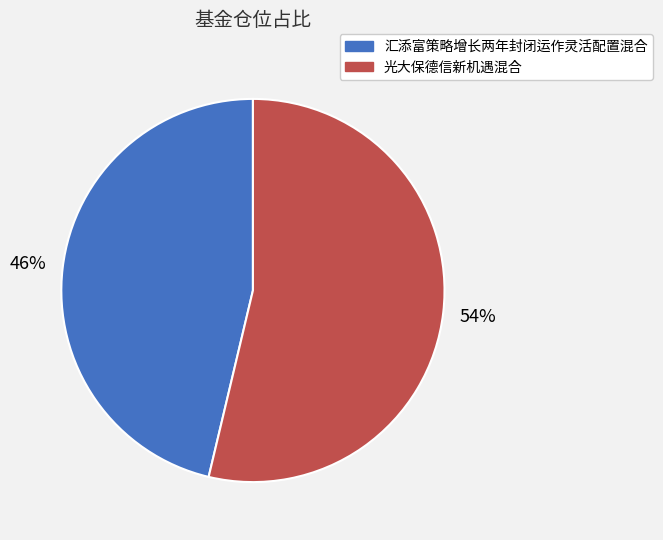

Does 汇添富策略增长两年封闭运作灵活配置混合 account for over 50% of the chart?

No